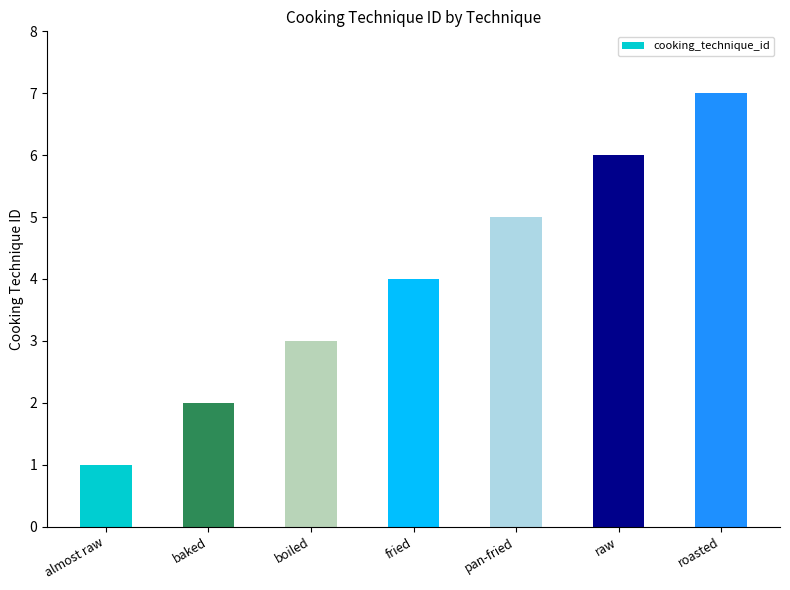

Which category has the highest value across all series?

roasted